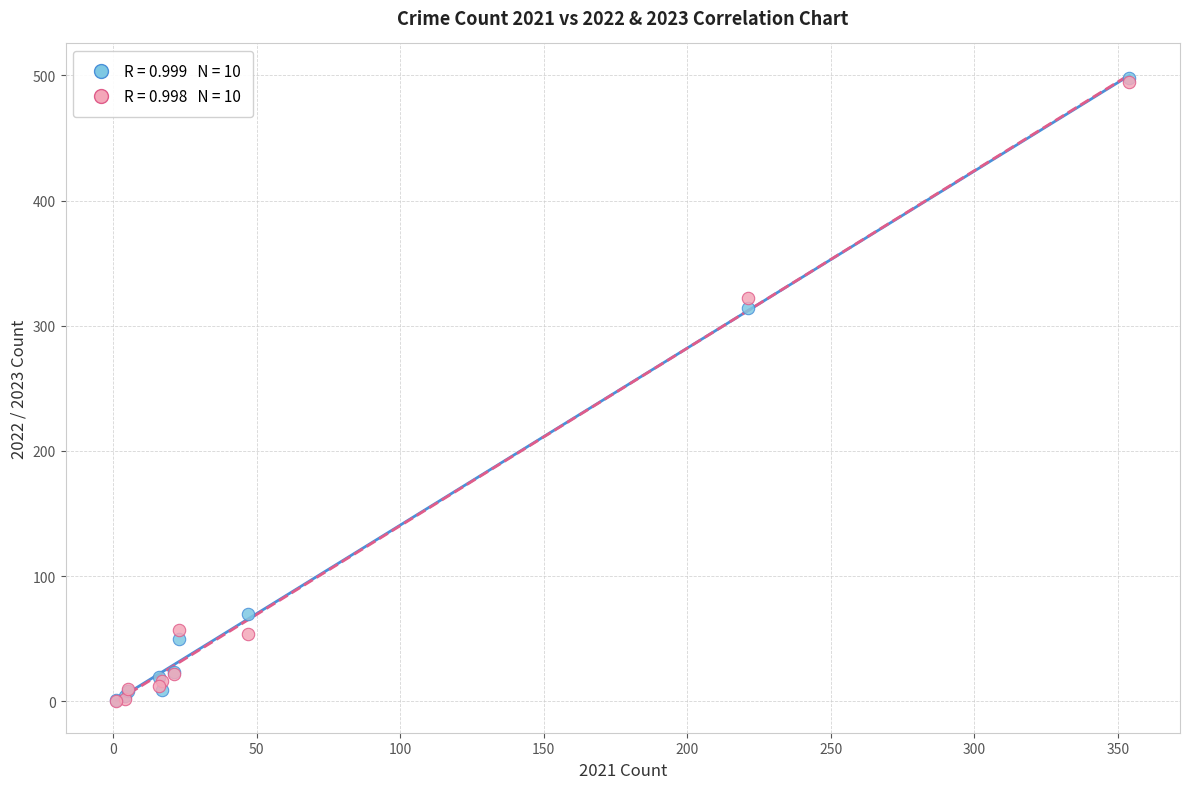

Across all series, what Y value is closest to 249?

314